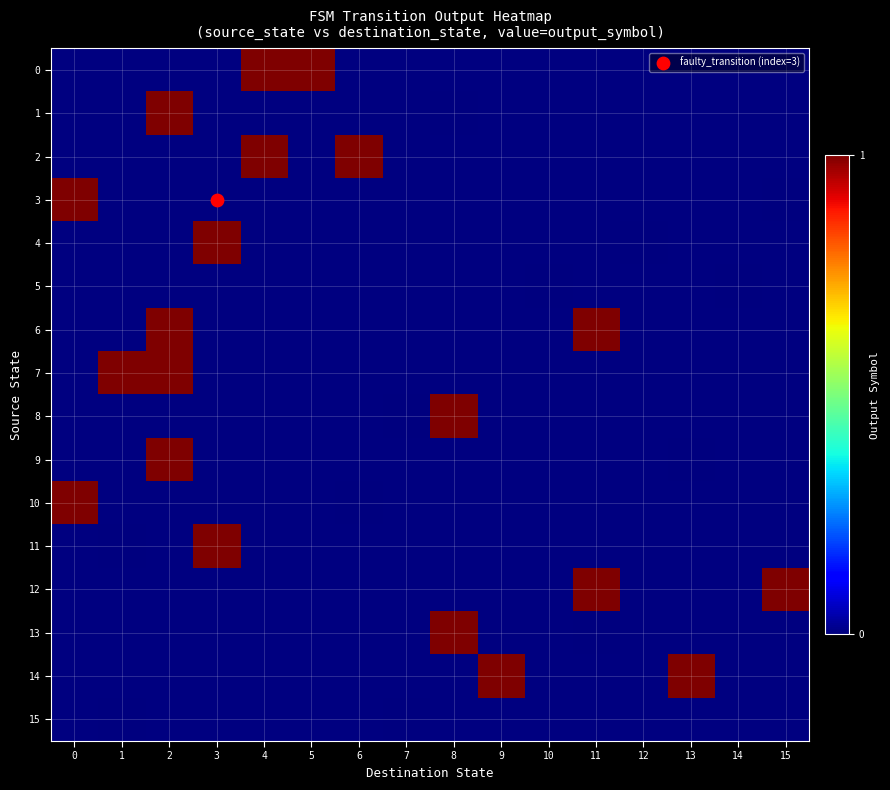

At which label is 3 closest to 0?

15